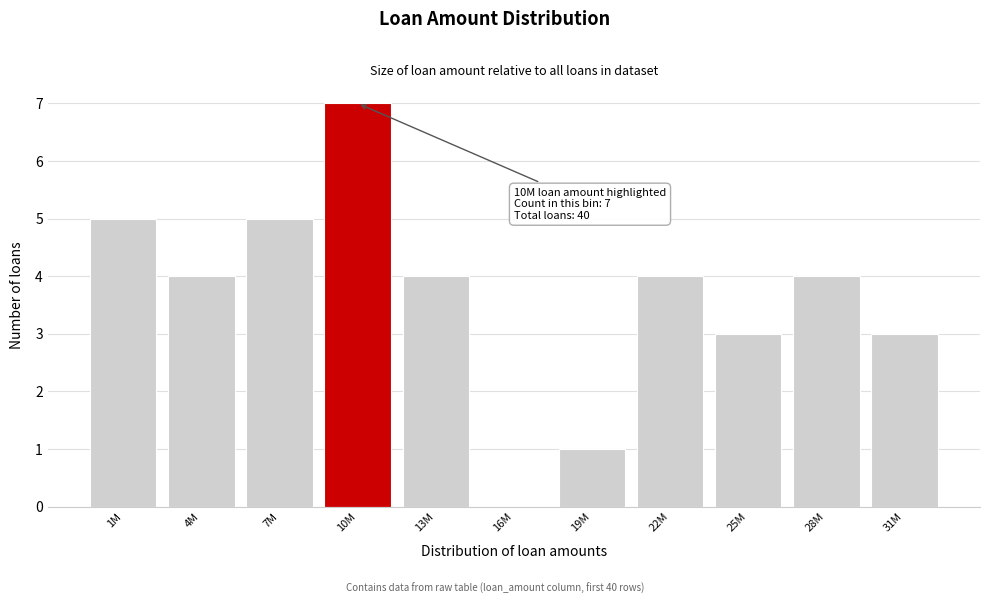

Reading left to right, transcribe all the data shown in this chart.

1M=5	4M=4	7M=5	10M=7	13M=4	16M=0	19M=1	22M=4	25M=3	28M=4	31M=3